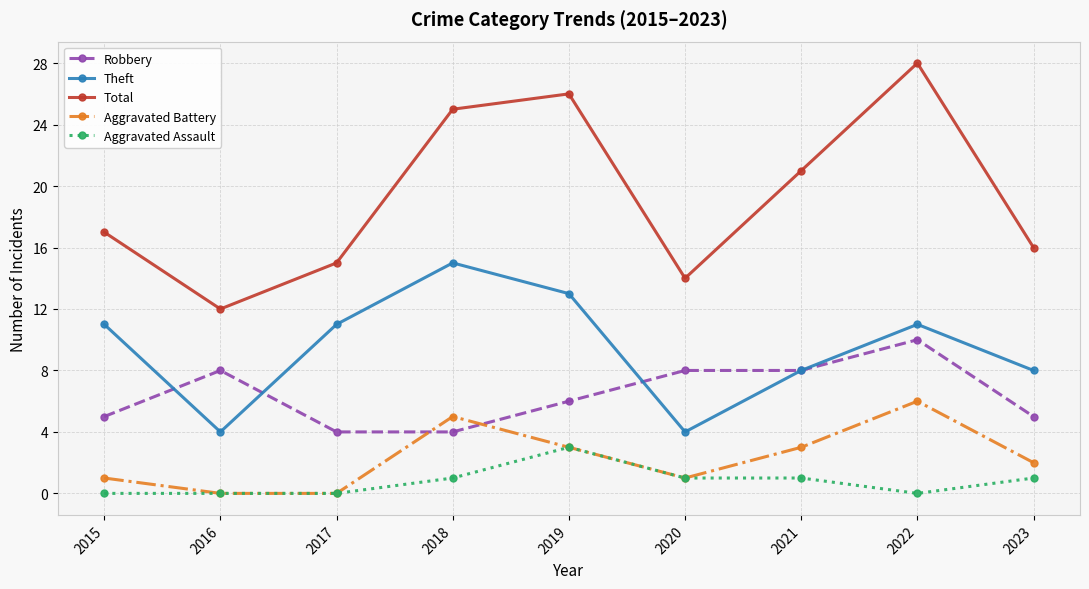

What are all the series names shown in the legend?

Robbery, Theft, Total, Aggravated Battery, Aggravated Assault